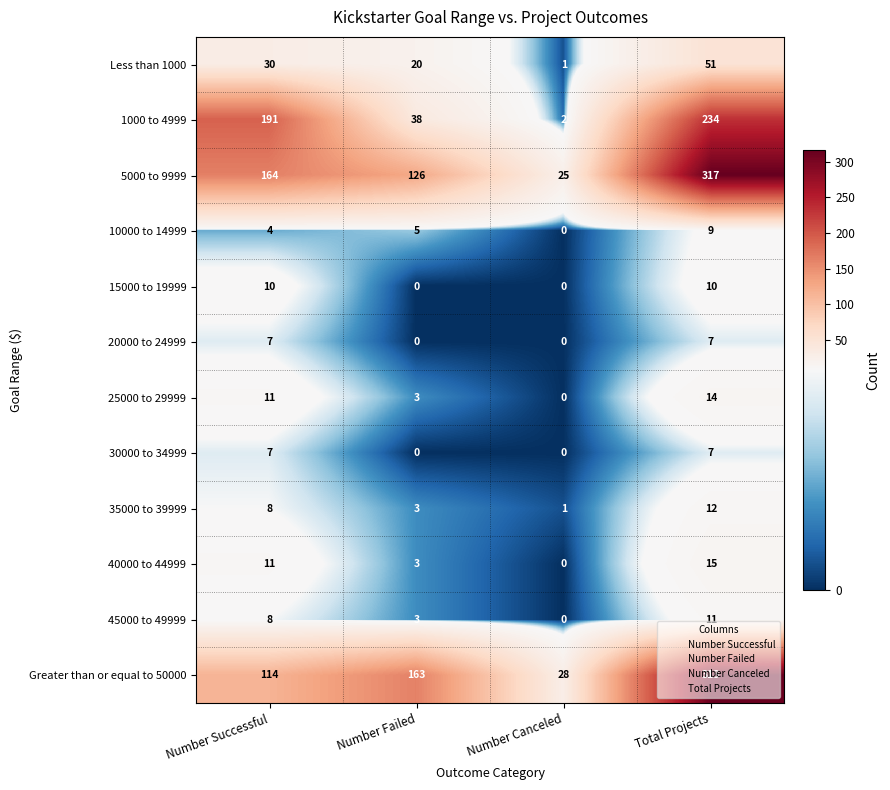

At how many categories does at least one series exceed 56?

3